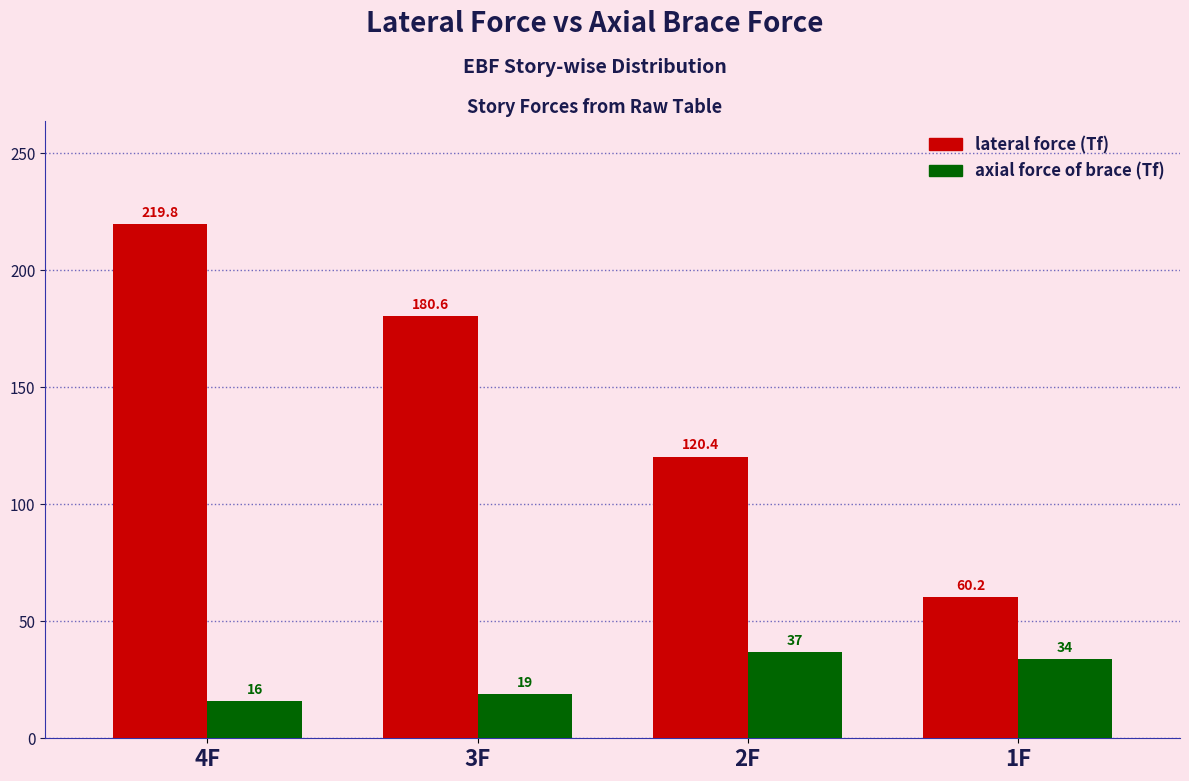

At 1F, list the series in order from smallest to largest.

axial force of brace (Tf), lateral force (Tf)